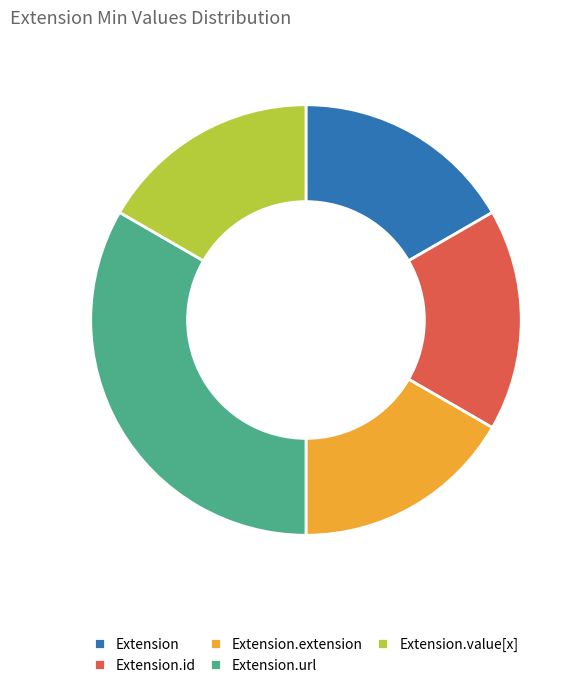

The Extension.url slice represents 92% of the pie. True or false?

False